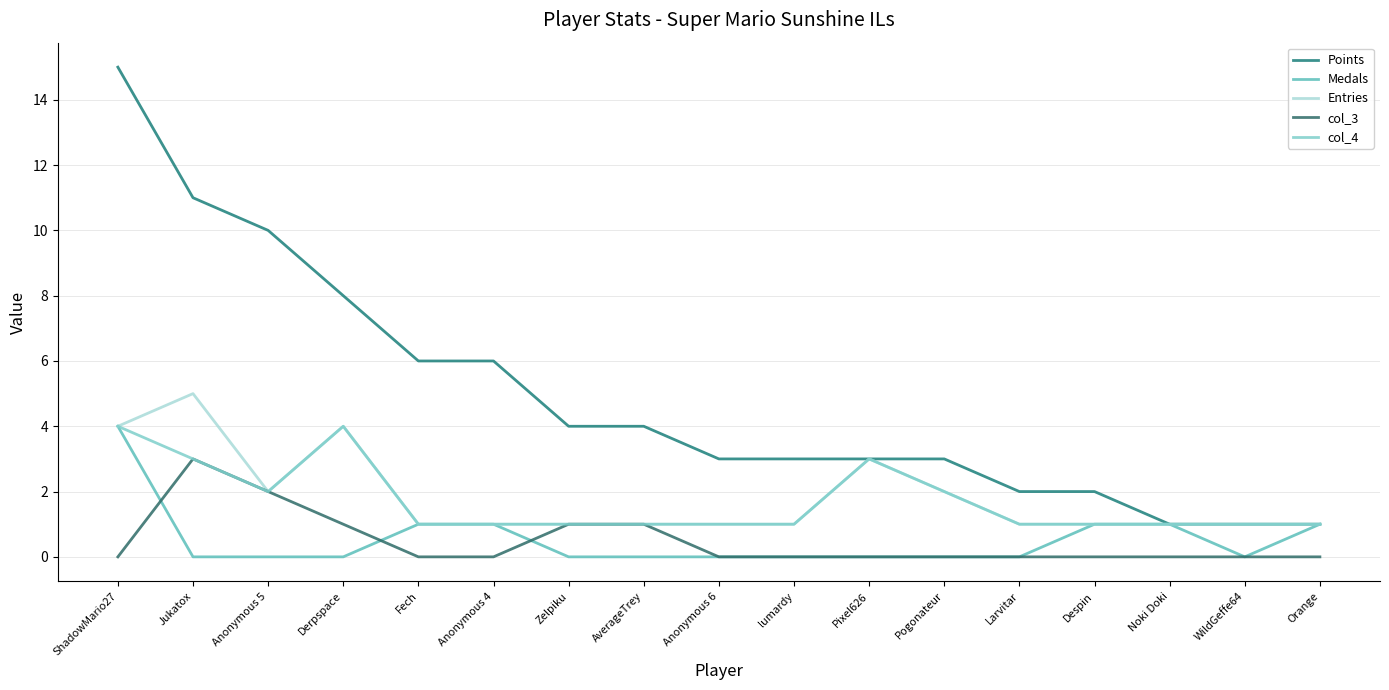

What are all the series names shown in the legend?

Points, Medals, Entries, col_3, col_4